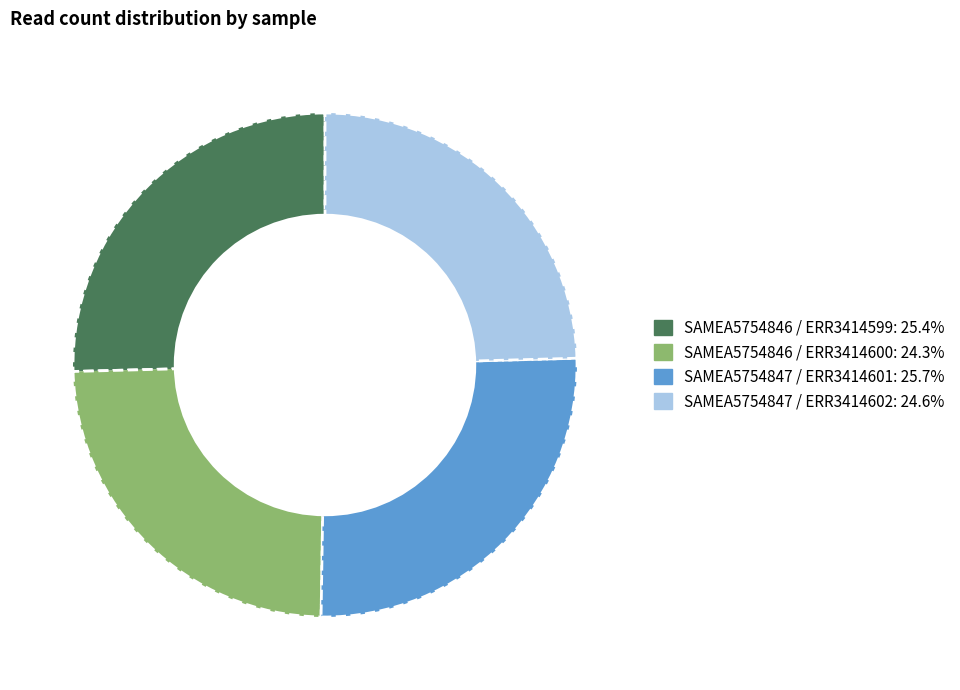

Approximately how many times larger is the value at SAMEA5754846 / ERR3414600 compared to SAMEA5754847 / ERR3414601?

0.9